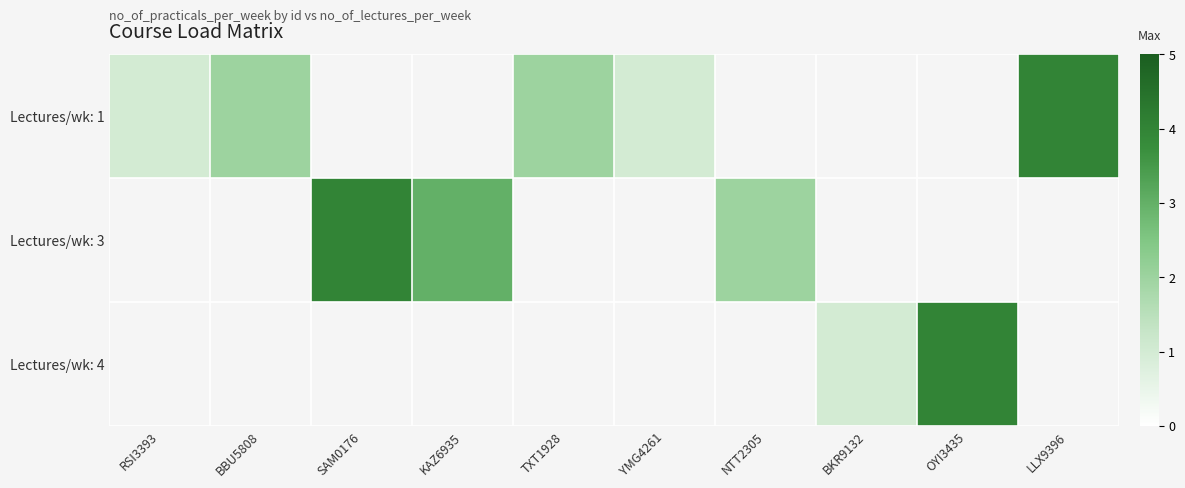

How many values in the row_0 series exceed 2?

1